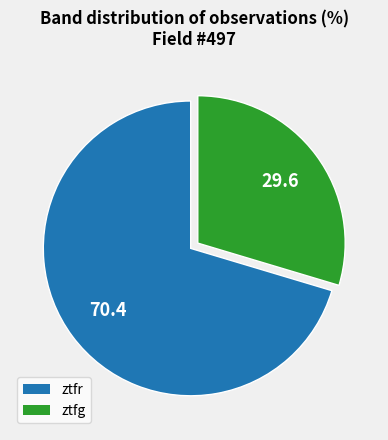

Approximately how many times larger is the value at ztfg compared to ztfr?

0.4